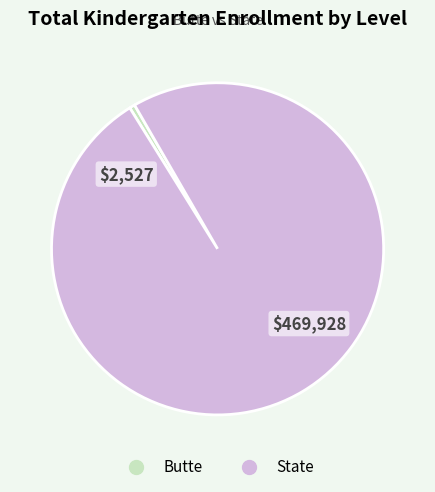

Which has a higher value, State or Butte?

State